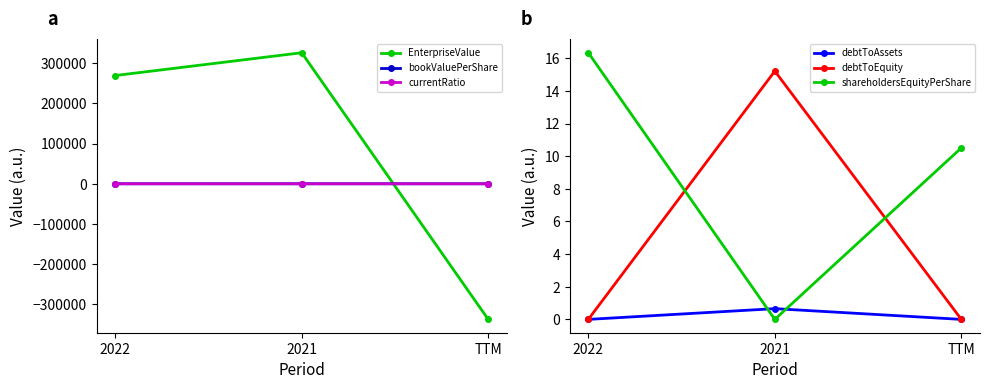

Between 2022 and 2021, which is larger?

2021